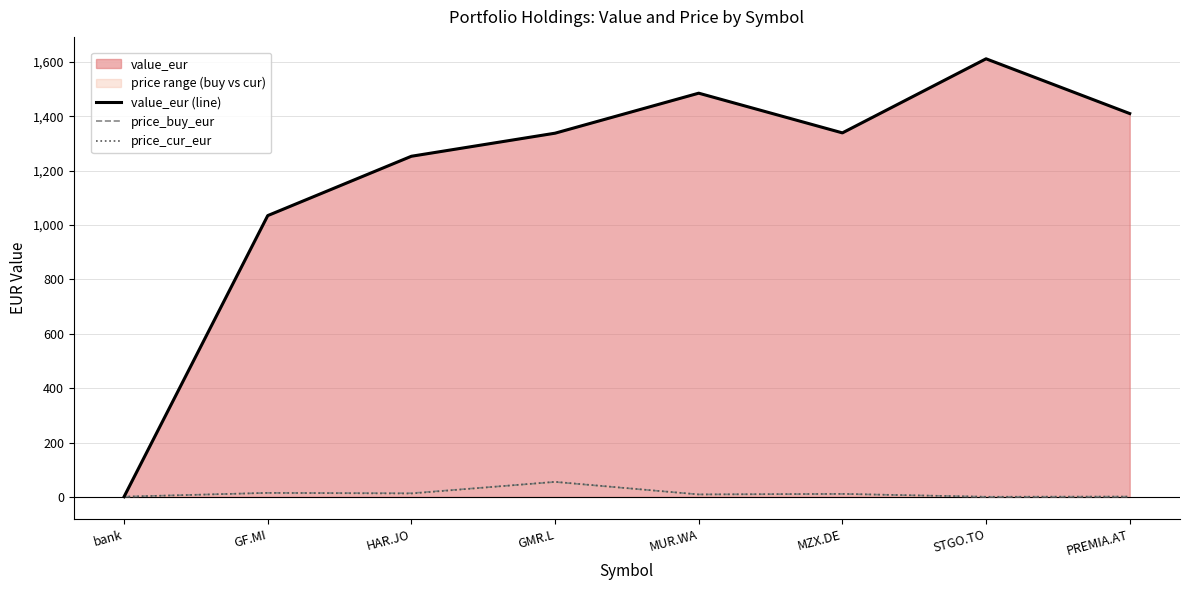

Which series ends up on top after the final intersection of price_cur_eur and price_buy_eur?

price_cur_eur